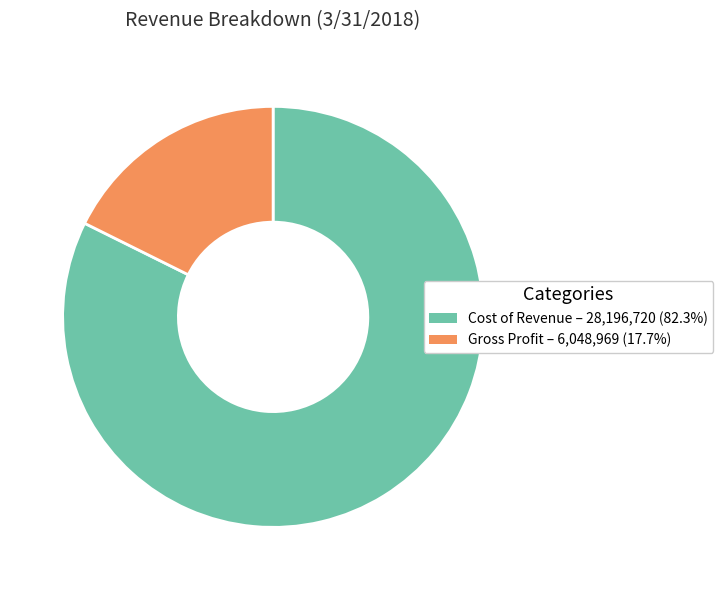

Which has a higher value, Gross Profit or Cost of Revenue?

Cost of Revenue